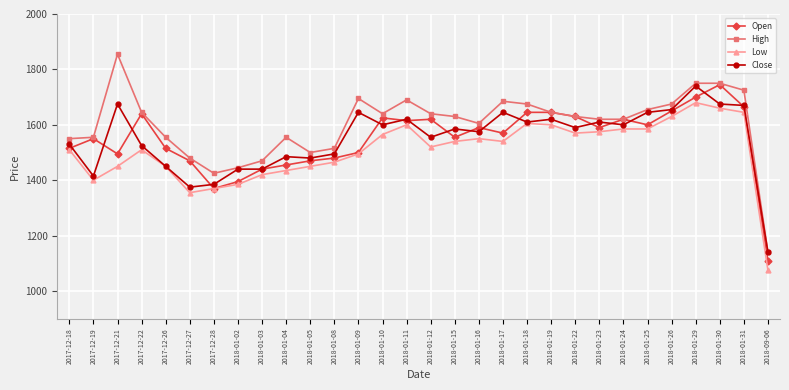

Reading left to right, transcribe all the data shown in this chart.

Open: 2017-12-18=1515	2017-12-19=1550	2017-12-21=1495	2017-12-22=1640	2017-12-26=1515	2017-12-27=1470	2017-12-28=1370	2018-01-02=1395	2018-01-03=1440	2018-01-04=1455	2018-01-05=1470	2018-01-08=1480	2018-01-09=1500	2018-01-10=1625	2018-01-11=1615	2018-01-12=1620	2018-01-15=1555	2018-01-16=1590	2018-01-17=1570	2018-01-18=1645	2018-01-19=1645	2018-01-22=1630	2018-01-23=1590	2018-01-24=1620	2018-01-25=1600	2018-01-26=1650	2018-01-29=1700	2018-01-30=1745	2018-01-31=1665	2018-09-06=1110
High: 2017-12-18=1550	2017-12-19=1555	2017-12-21=1855	2017-12-22=1645	2017-12-26=1555	2017-12-27=1480	2017-12-28=1425	2018-01-02=1445	2018-01-03=1470	2018-01-04=1555	2018-01-05=1500	2018-01-08=1515	2018-01-09=1695	2018-01-10=1640	2018-01-11=1690	2018-01-12=1640	2018-01-15=1630	2018-01-16=1605	2018-01-17=1685	2018-01-18=1675	2018-01-19=1645	2018-01-22=1630	2018-01-23=1620	2018-01-24=1620	2018-01-25=1655	2018-01-26=1675	2018-01-29=1750	2018-01-30=1750	2018-01-31=1725	2018-09-06=1140
Low: 2017-12-18=1510	2017-12-19=1400	2017-12-21=1450	2017-12-22=1510	2017-12-26=1450	2017-12-27=1355	2017-12-28=1370	2018-01-02=1385	2018-01-03=1420	2018-01-04=1435	2018-01-05=1450	2018-01-08=1465	2018-01-09=1495	2018-01-10=1565	2018-01-11=1600	2018-01-12=1520	2018-01-15=1540	2018-01-16=1550	2018-01-17=1540	2018-01-18=1605	2018-01-19=1600	2018-01-22=1570	2018-01-23=1575	2018-01-24=1585	2018-01-25=1585	2018-01-26=1630	2018-01-29=1680	2018-01-30=1660	2018-01-31=1645	2018-09-06=1075
Close: 2017-12-18=1530	2017-12-19=1415	2017-12-21=1675	2017-12-22=1525	2017-12-26=1450	2017-12-27=1375	2017-12-28=1385	2018-01-02=1440	2018-01-03=1440	2018-01-04=1485	2018-01-05=1480	2018-01-08=1495	2018-01-09=1645	2018-01-10=1600	2018-01-11=1620	2018-01-12=1555	2018-01-15=1585	2018-01-16=1575	2018-01-17=1645	2018-01-18=1610	2018-01-19=1620	2018-01-22=1590	2018-01-23=1610	2018-01-24=1600	2018-01-25=1645	2018-01-26=1655	2018-01-29=1740	2018-01-30=1675	2018-01-31=1670	2018-09-06=1140